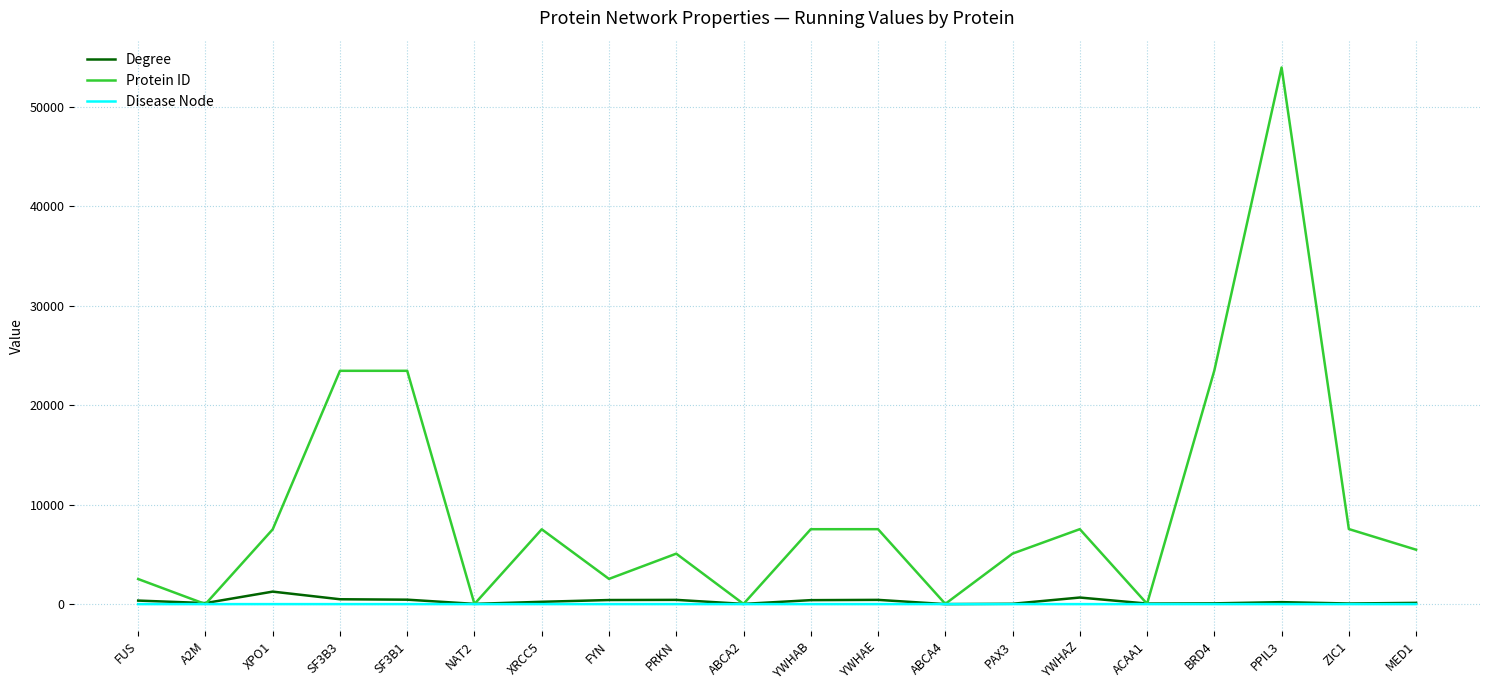

What is the highest value of the Protein ID series?

53938